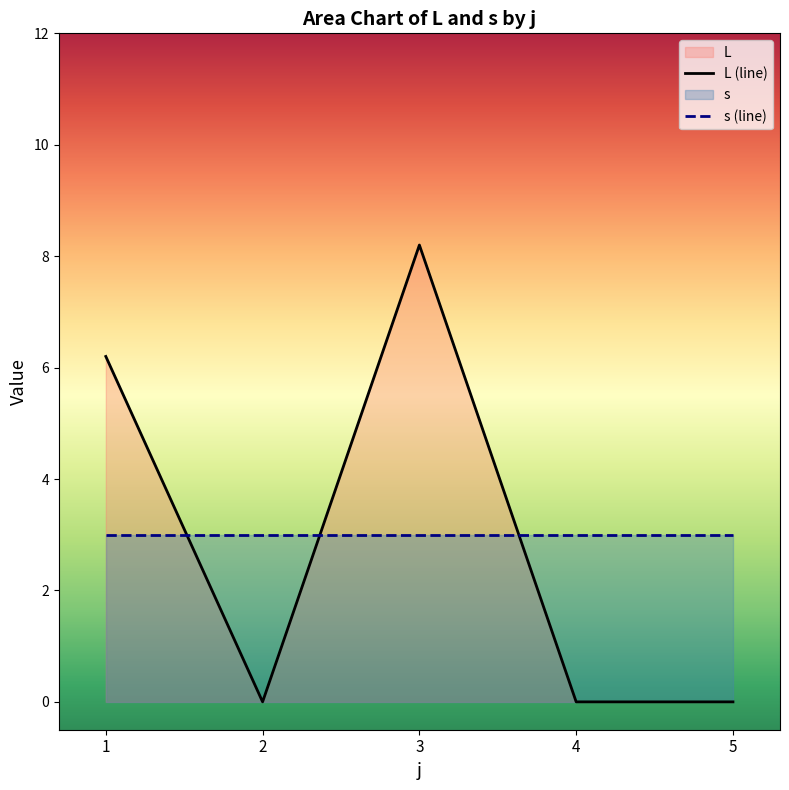

Count the number of data series in this chart.

2